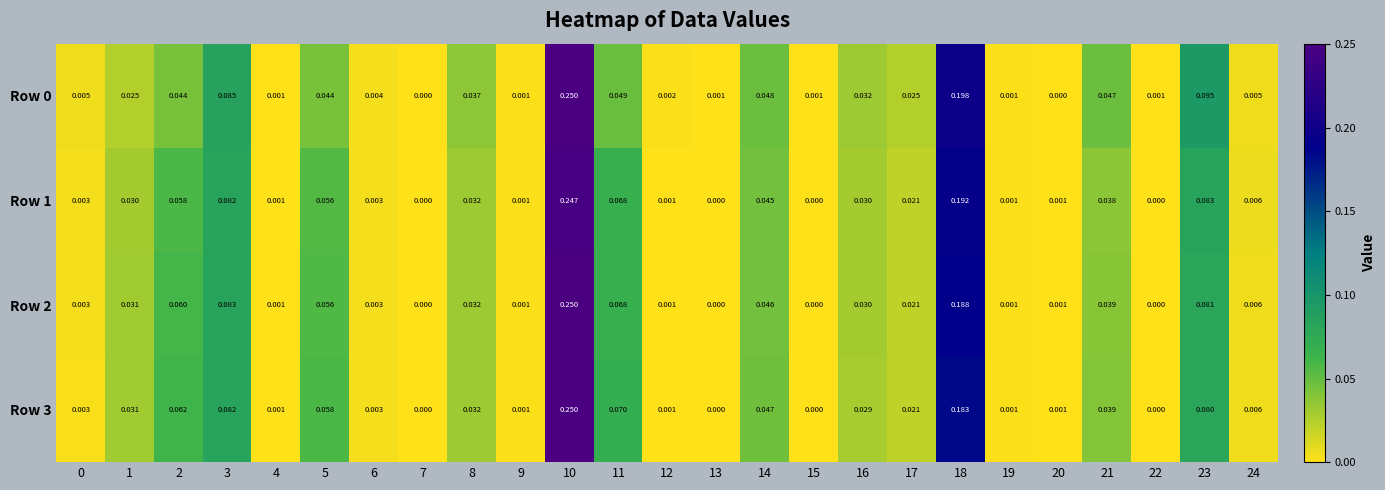

Which series has the largest total across all categories?

Row 2